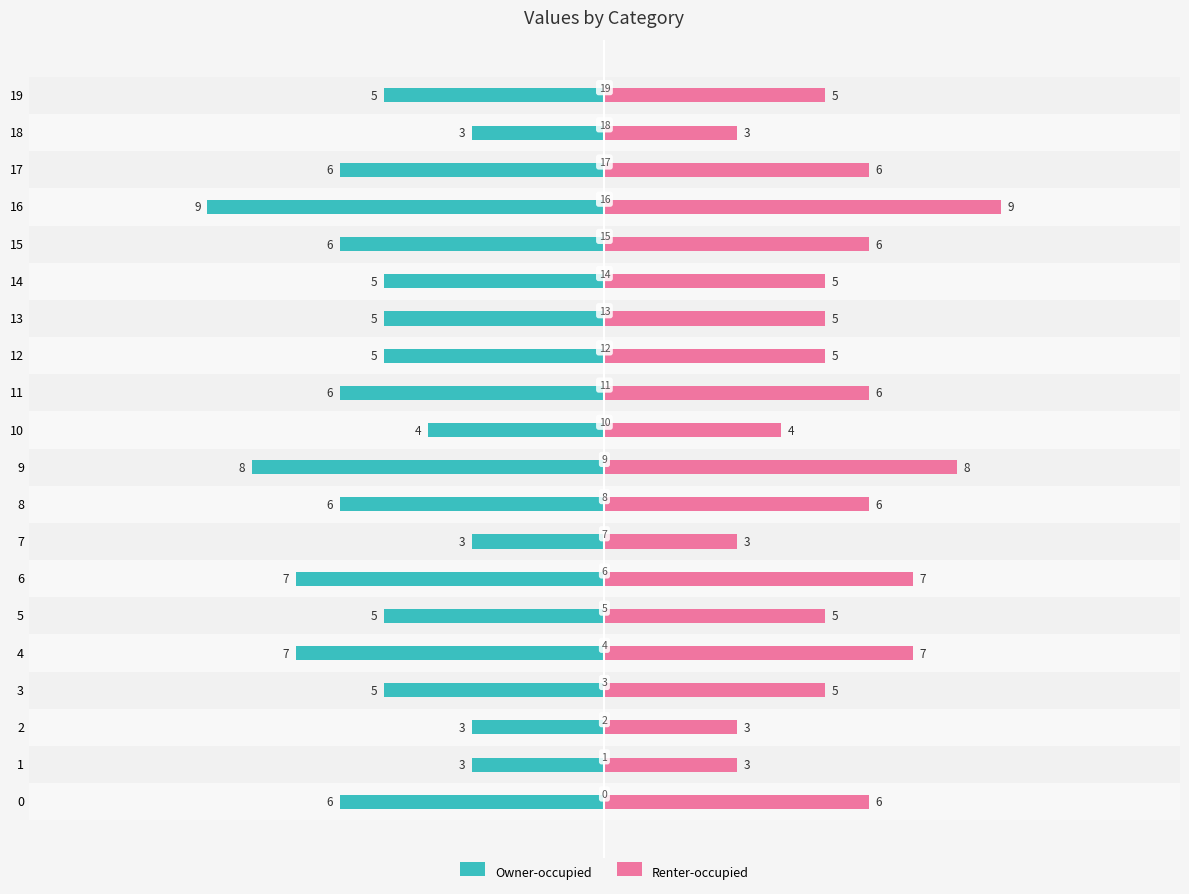

The Renter-occupied series shows 9 at 19. True or false?

False